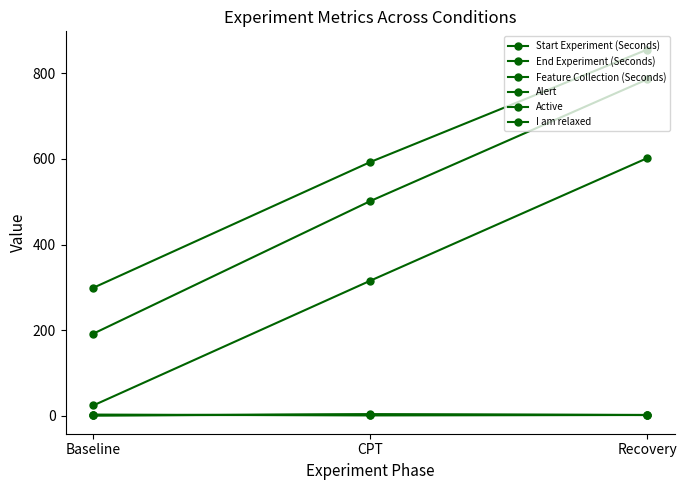

Which series has the largest total across all categories?

End Experiment (Seconds)